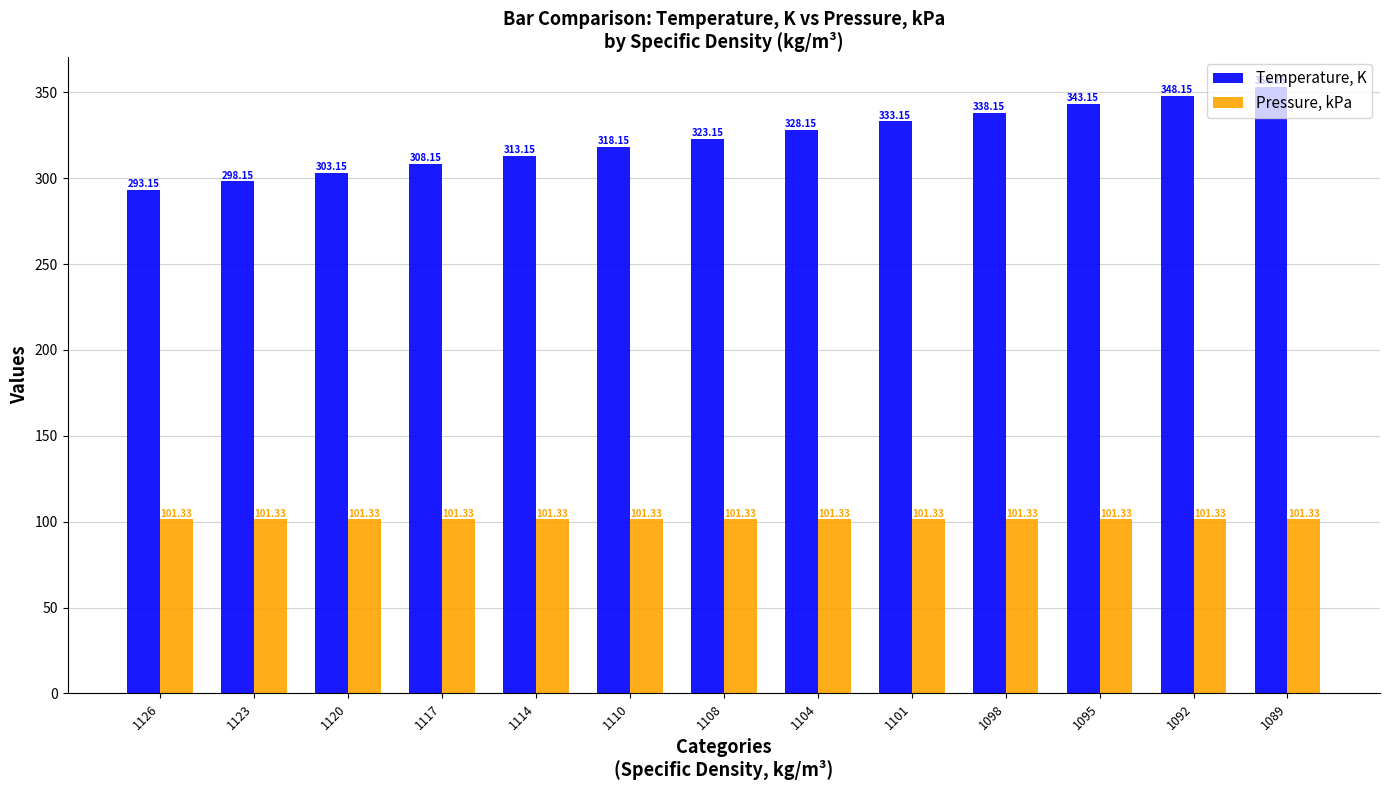

Is it true that Pressure, kPa equals 27.0 at 1117?

False